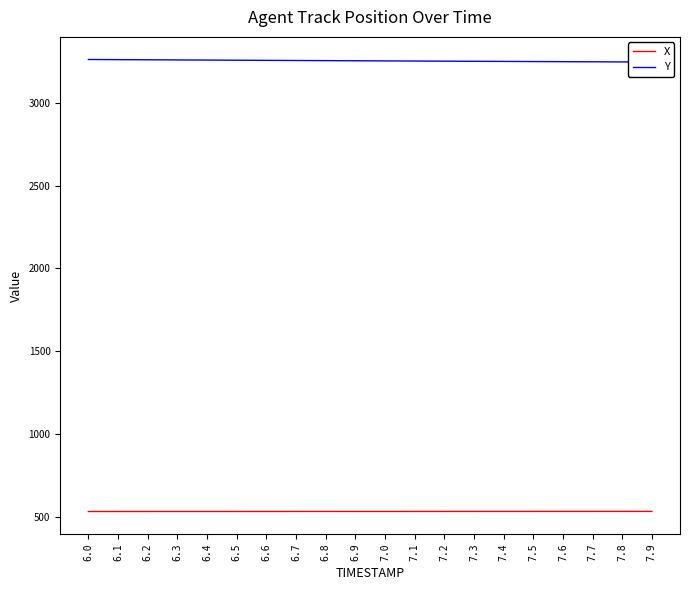

Reading left to right, transcribe all the data shown in this chart.

X: 531.4	531.4	531.4	531.5	531.5	531.5	531.5	531.6	531.6	531.6	531.7	531.7	531.7	531.8	531.8	531.8	531.8	531.9	531.9	531.9
Y: 3261.0	3260.1	3259.2	3258.4	3257.5	3256.7	3255.8	3255.0	3254.1	3253.3	3252.5	3251.7	3250.9	3250.1	3249.3	3248.6	3247.8	3247.1	3246.3	3245.6